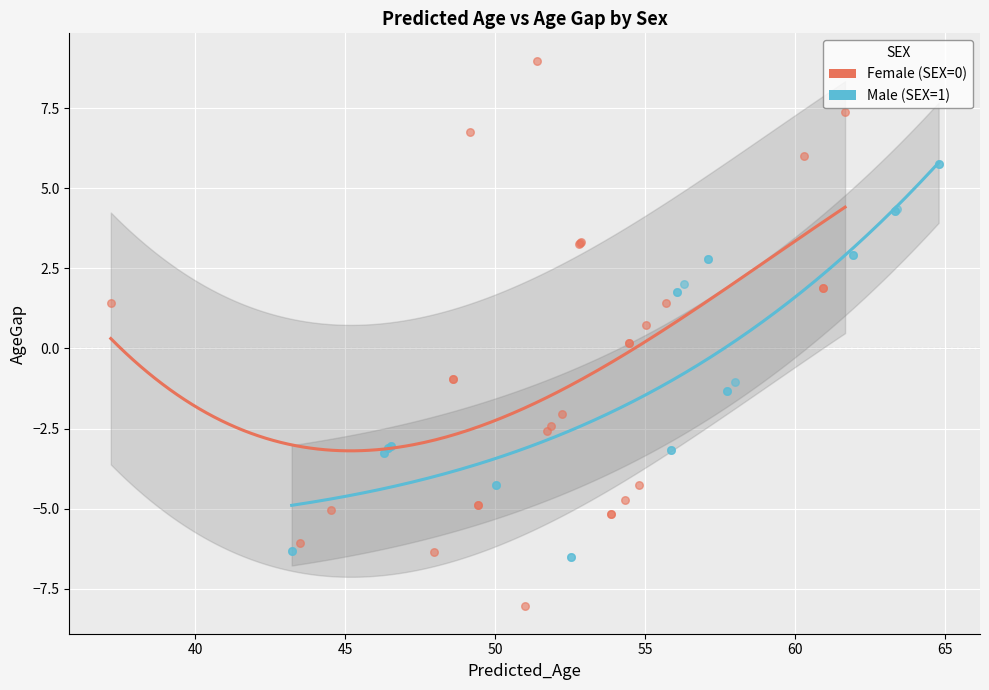

Which series has the largest Y range (max minus min)?

Female (SEX=0)